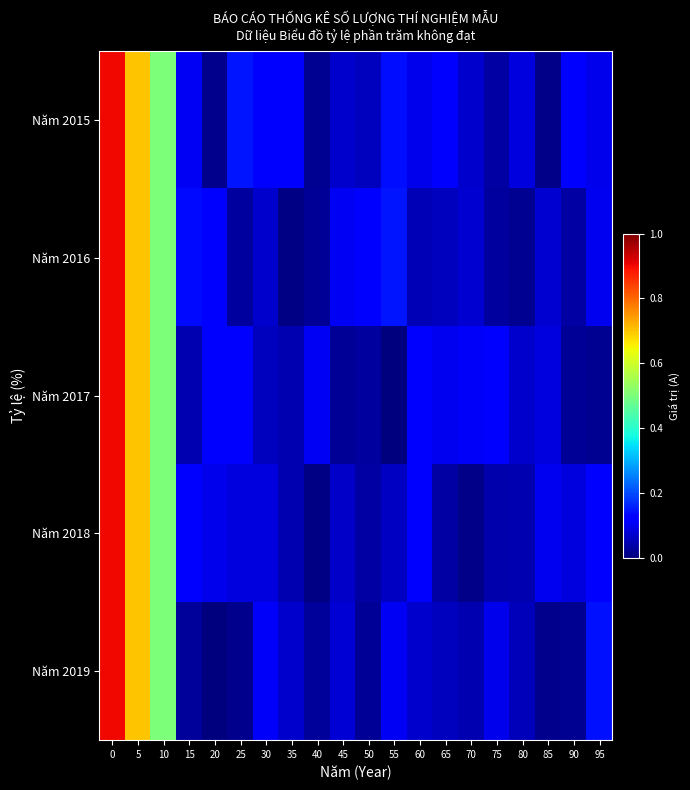

Reading left to right, extract all data points from this chart.

Năm 2015: 0=0.9	5=0.7	10=0.5	15=0.1	20=0.0	25=0.1	30=0.1	35=0.1	40=0.0	45=0.1	50=0.1	55=0.1	60=0.1	65=0.1	70=0.1	75=0.0	80=0.1	85=0.0	90=0.1	95=0.1
Năm 2016: 0=0.9	5=0.7	10=0.5	15=0.1	20=0.1	25=0.0	30=0.1	35=0.0	40=0.0	45=0.1	50=0.1	55=0.1	60=0.0	65=0.1	70=0.1	75=0.0	80=0.0	85=0.1	90=0.0	95=0.1
Năm 2017: 0=0.9	5=0.7	10=0.5	15=0.0	20=0.1	25=0.1	30=0.1	35=0.0	40=0.1	45=0.0	50=0.0	55=0.0	60=0.1	65=0.1	70=0.1	75=0.1	80=0.1	85=0.1	90=0.0	95=0.0
Năm 2018: 0=0.9	5=0.7	10=0.5	15=0.1	20=0.1	25=0.1	30=0.1	35=0.0	40=0.0	45=0.1	50=0.0	55=0.1	60=0.1	65=0.0	70=0.0	75=0.0	80=0.0	85=0.1	90=0.1	95=0.1
Năm 2019: 0=0.9	5=0.7	10=0.5	15=0.0	20=0.0	25=0.0	30=0.1	35=0.1	40=0.0	45=0.1	50=0.0	55=0.1	60=0.1	65=0.1	70=0.0	75=0.1	80=0.1	85=0.0	90=0.0	95=0.1